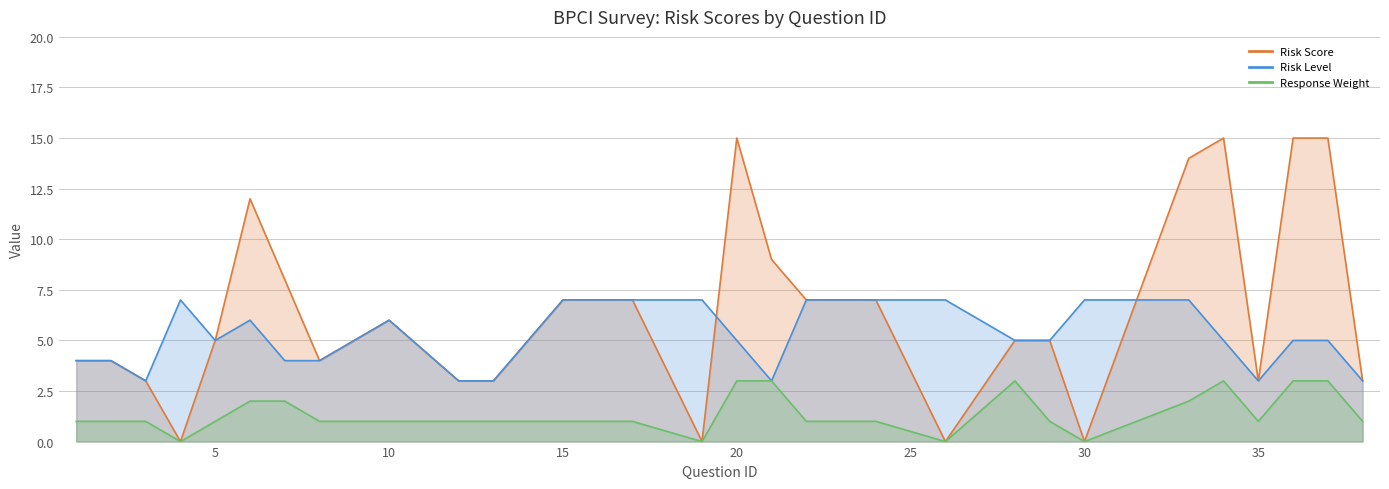

Rank the series by their average value, from highest to lowest.

Risk Score, Risk Level, Response Weight